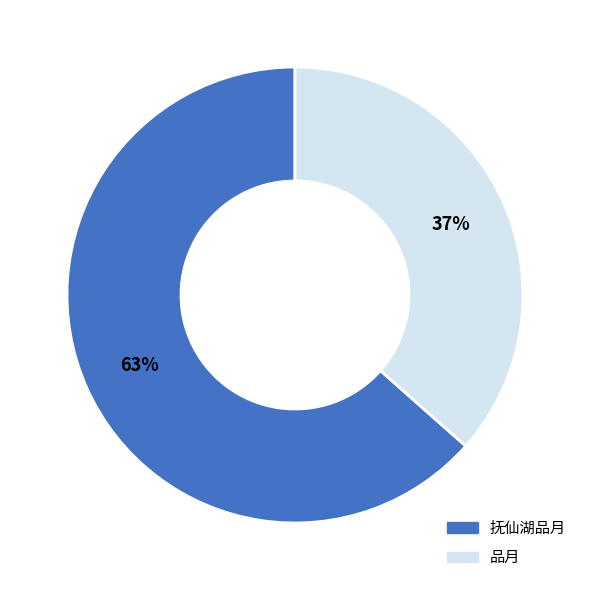

To the nearest percent, what portion does 品月 represent?

37%